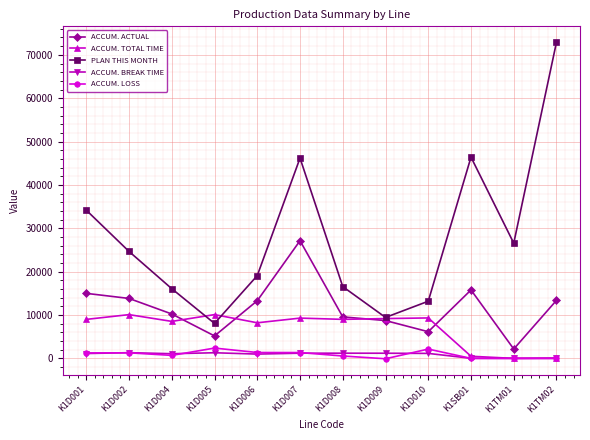

Is the value of PLAN THIS MONTH at K1D001 greater than the value of ACCUM. ACTUAL at K1TM01?

Yes